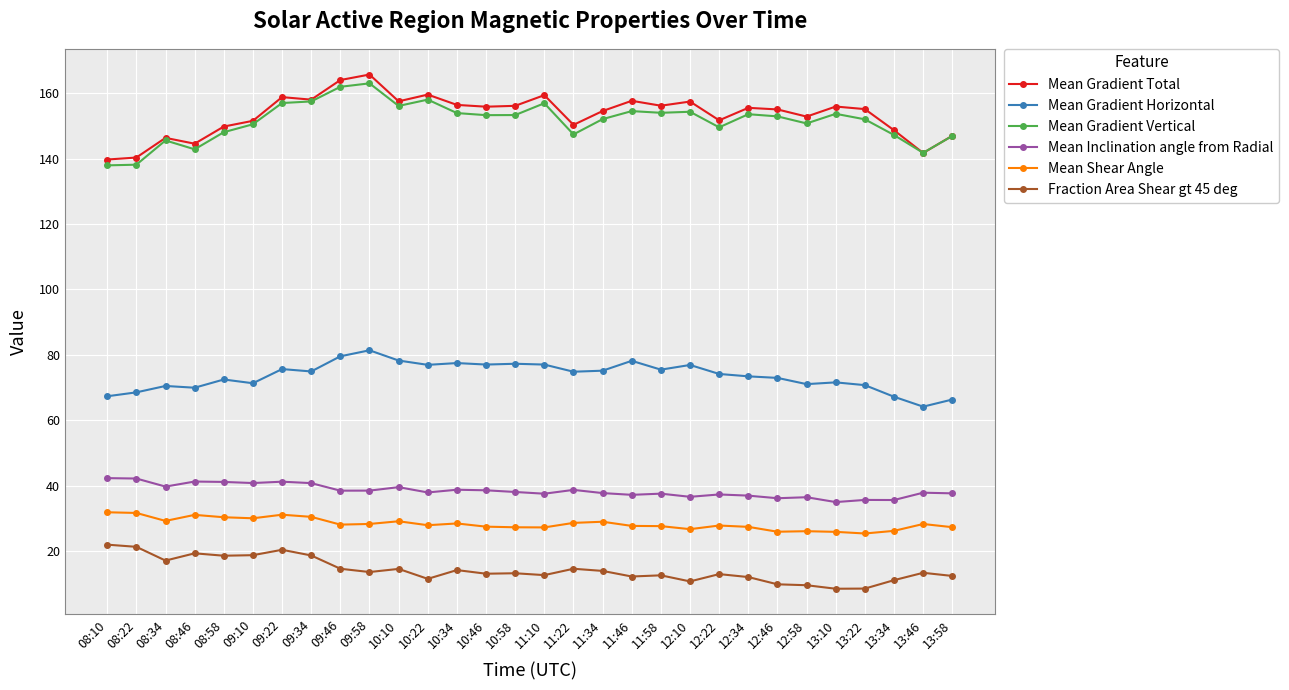

What is the difference between the highest and lowest values at 09:58?

152.0